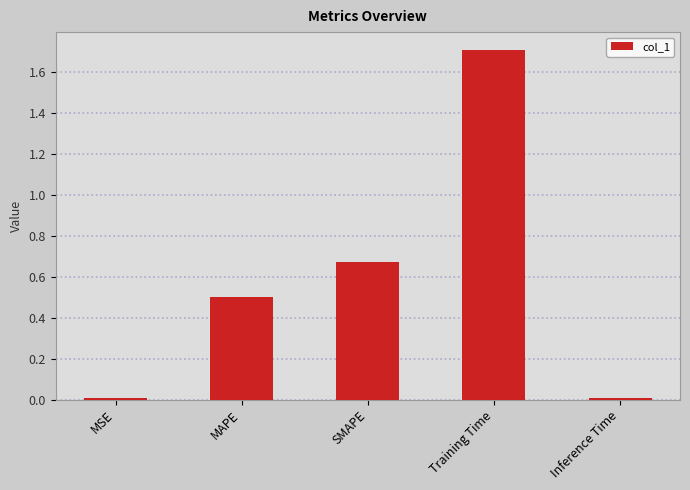

What is the difference between the maximum and minimum values?

1.7